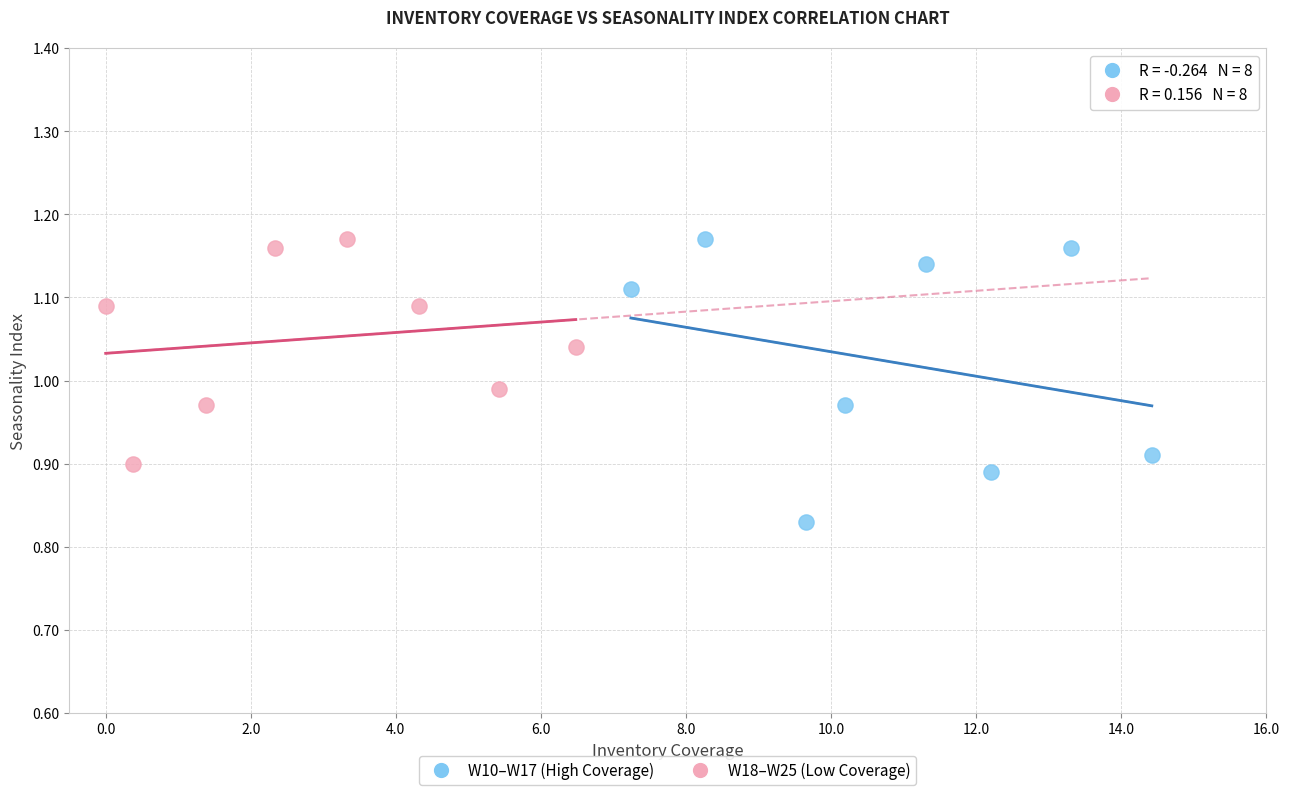

Which series contains the lowest Y value?

W10–W17 (High Coverage)